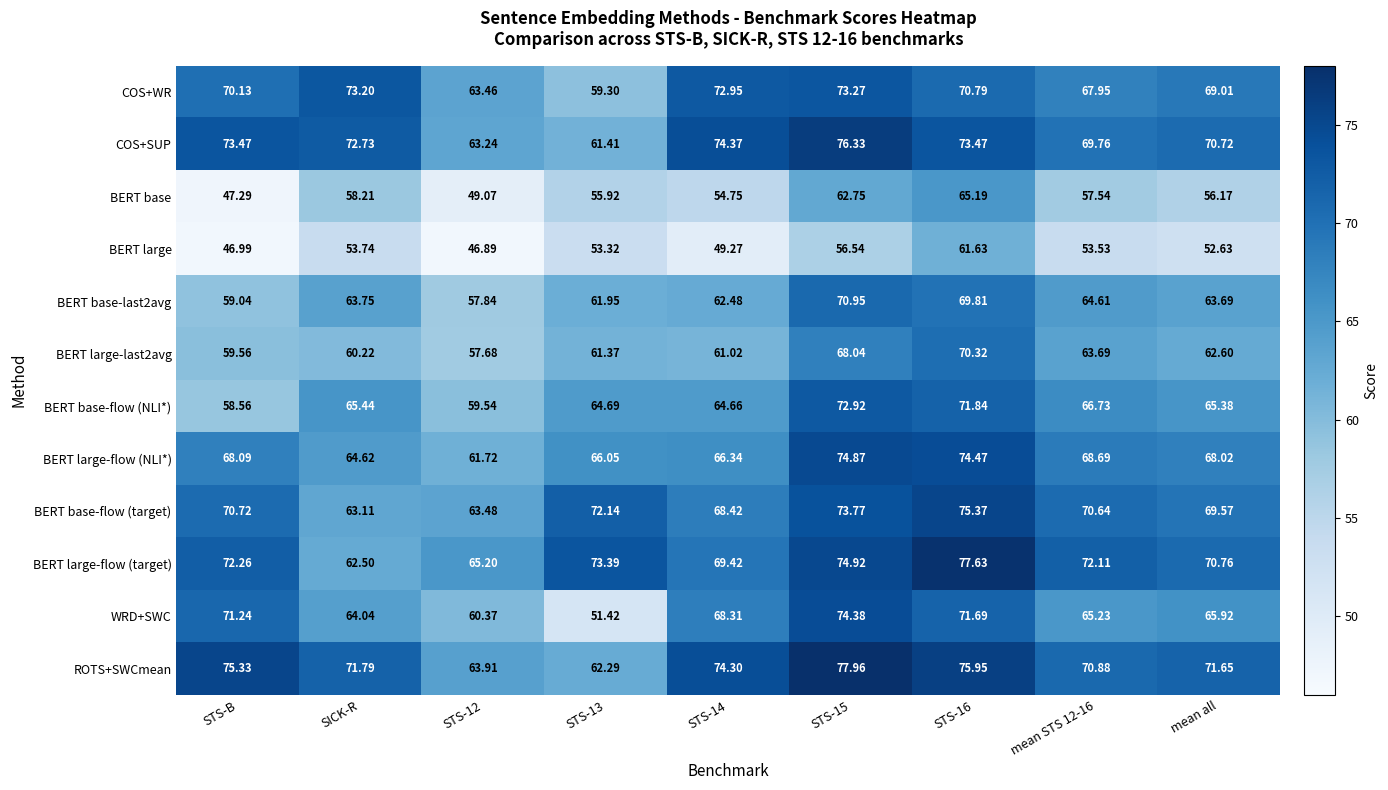

Which series changed the most between STS-16 and mean STS 12-16?

BERT large